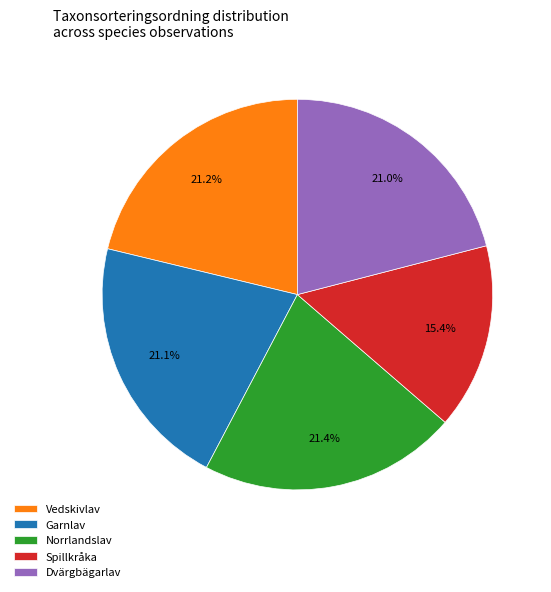

Does Norrlandslav represent more than half of the total?

No